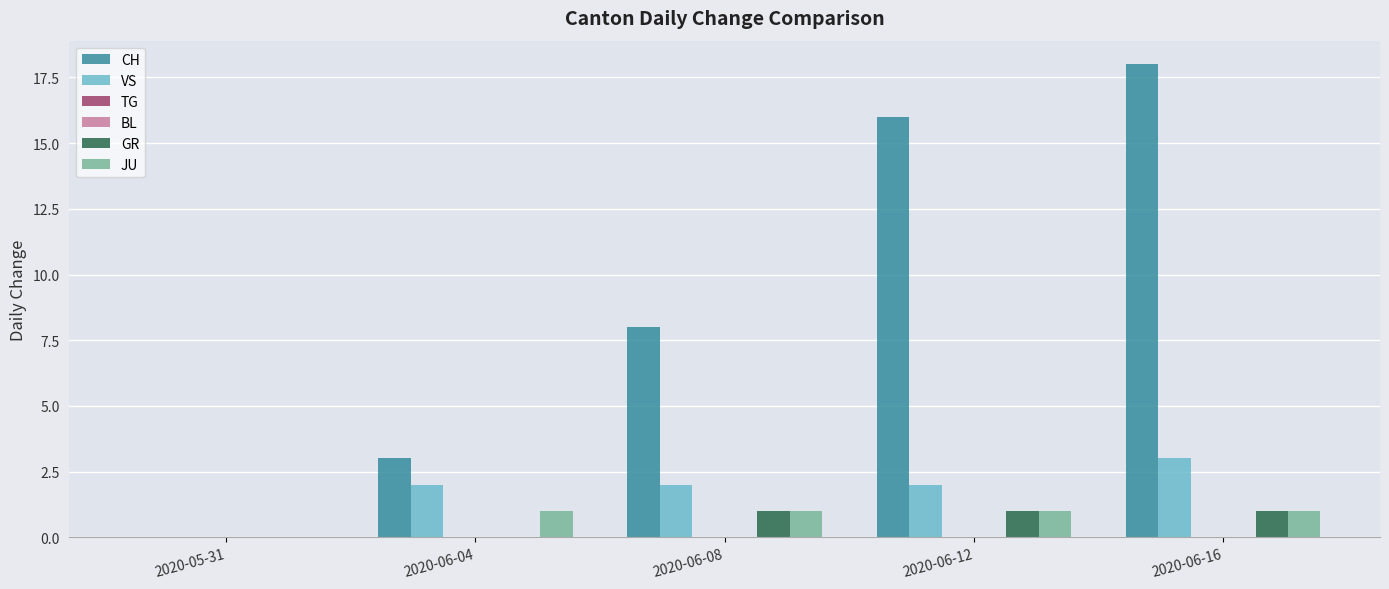

Which category has the highest value in the TG series?

2020-05-31